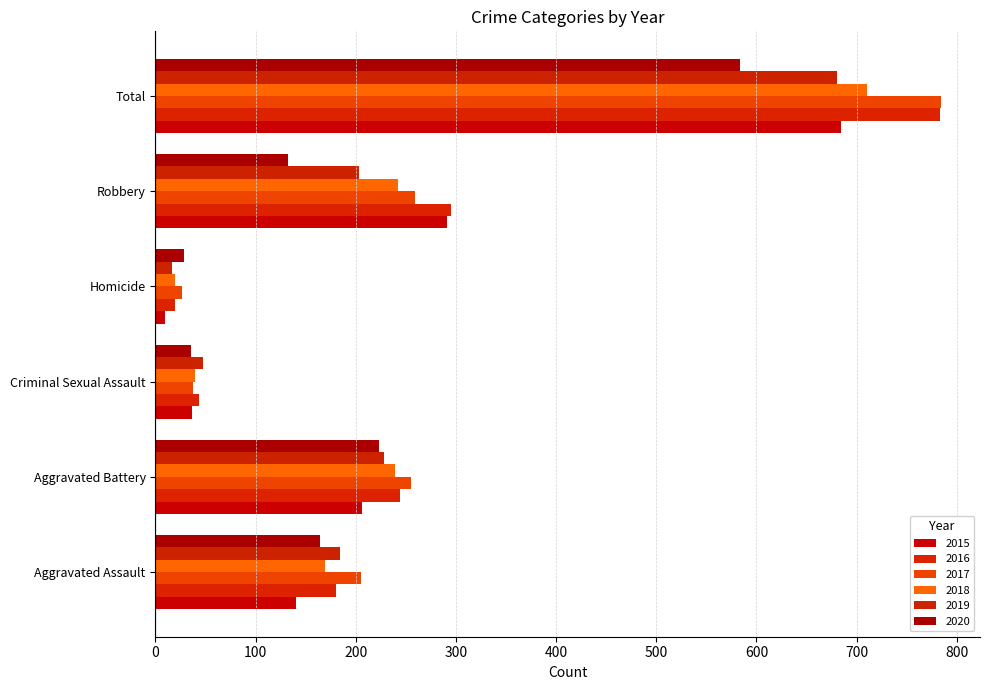

At how many categories does at least one series exceed 313?

1